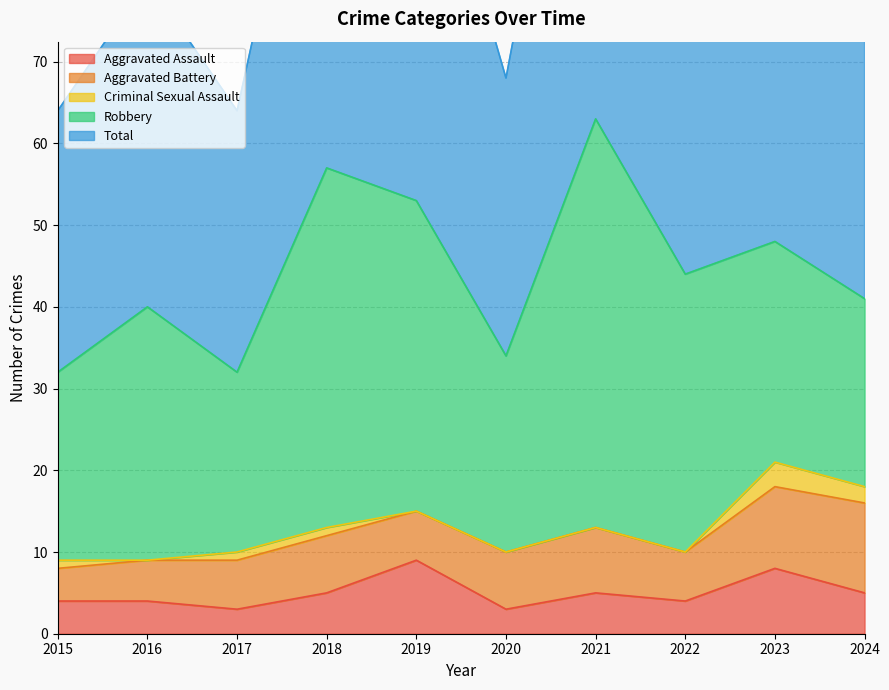

Where is the first local minimum for Criminal Sexual Assault?

2016